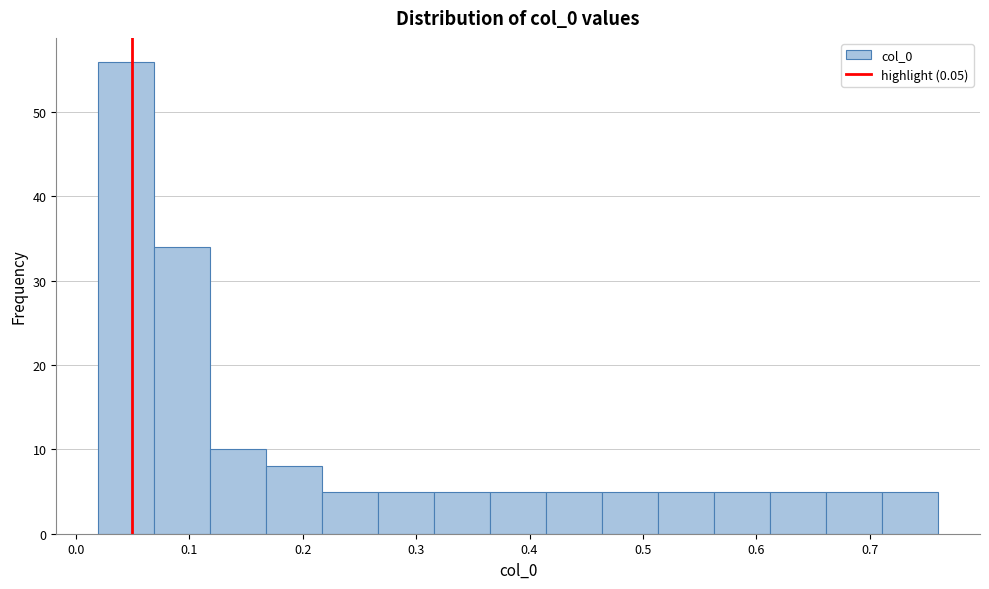

Reading left to right, list every bar in this chart as the range it spans on the x-axis followed by its height. Neither the bar edges nor the heights are printed on the chart, so give them approximately, as read against the axes.

0.02 to 0.07: 56
0.07 to 0.12: 34
0.12 to 0.17: 10
0.17 to 0.22: 8
0.22 to 0.27: 5
0.27 to 0.32: 5
0.32 to 0.37: 5
0.37 to 0.41: 5
0.41 to 0.46: 5
0.46 to 0.51: 5
0.51 to 0.56: 5
0.56 to 0.61: 5
0.61 to 0.66: 5
0.66 to 0.71: 5
0.71 to 0.76: 5